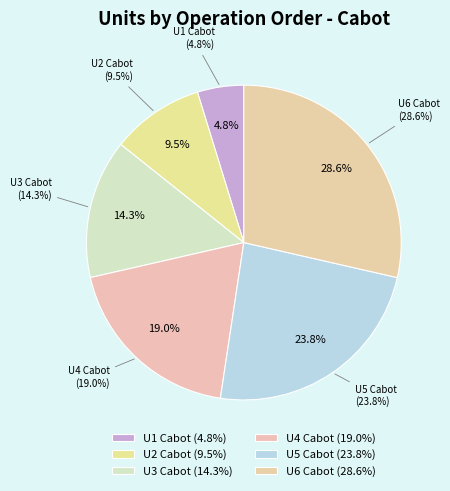

Is there a majority slice in this chart?

No